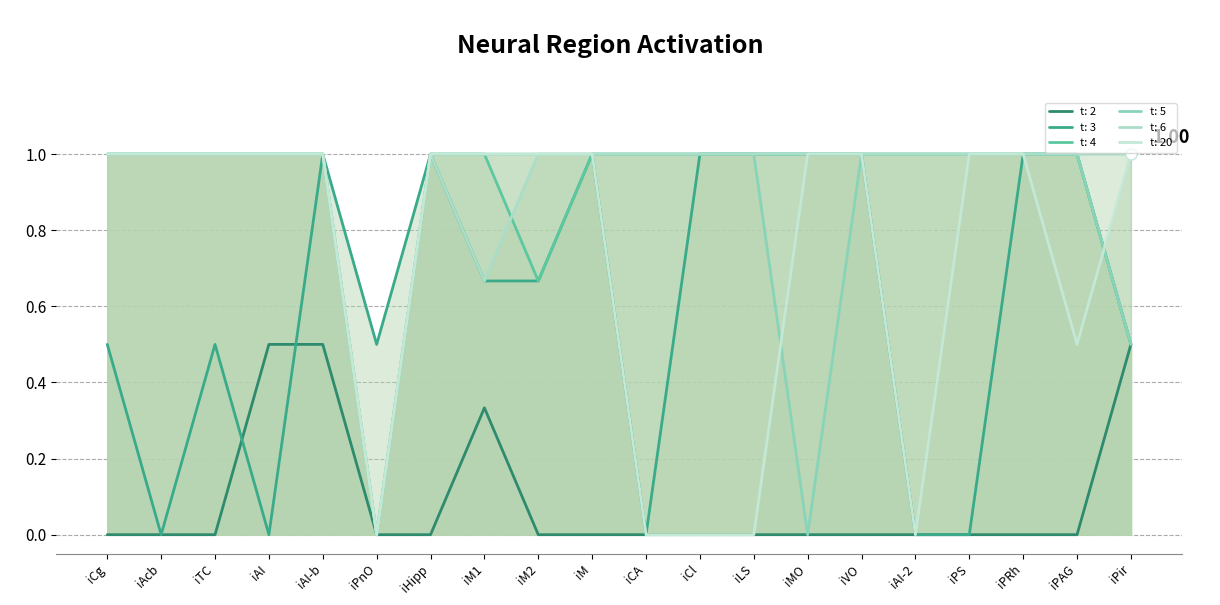

Read the t: 4 value at iPir.

0.5